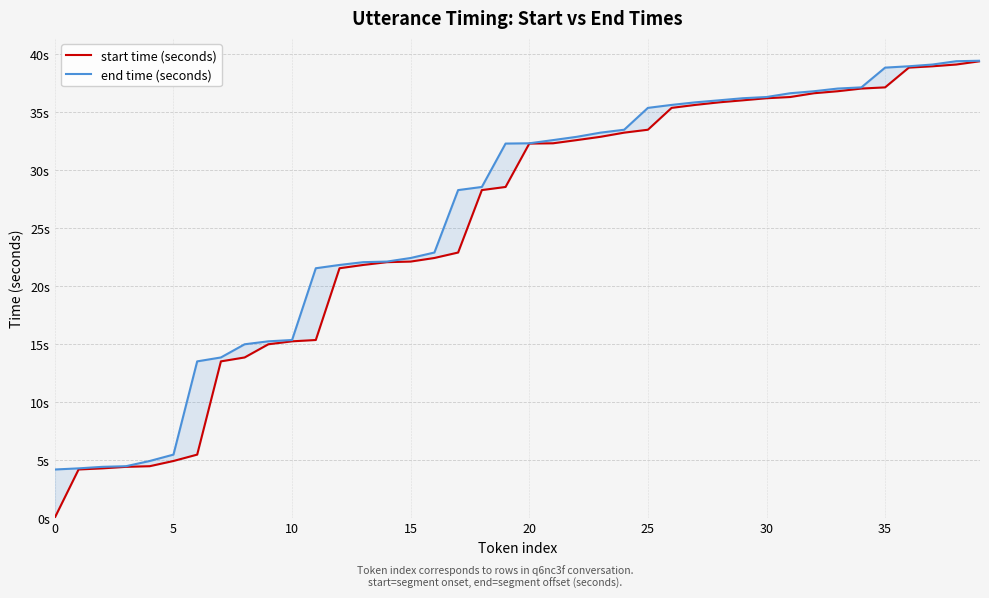

Count the number of data series in this chart.

2